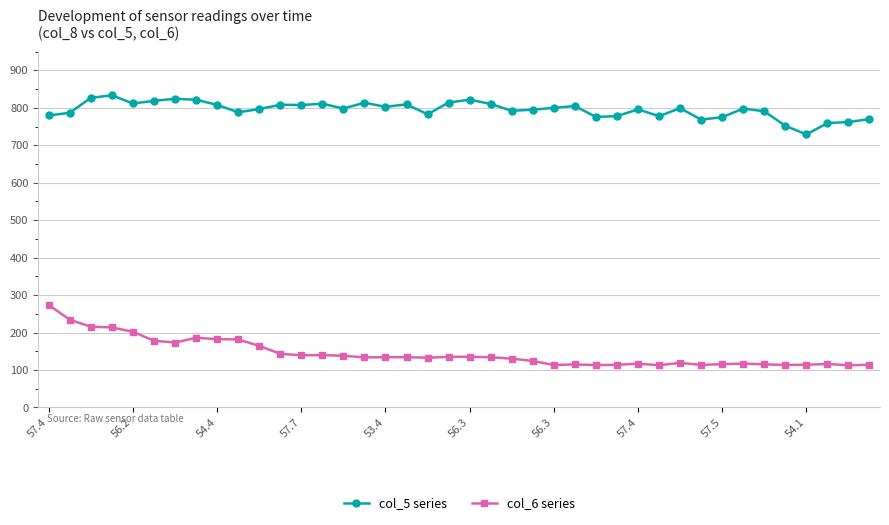

What are all the series names shown in the legend?

col_5 series, col_6 series